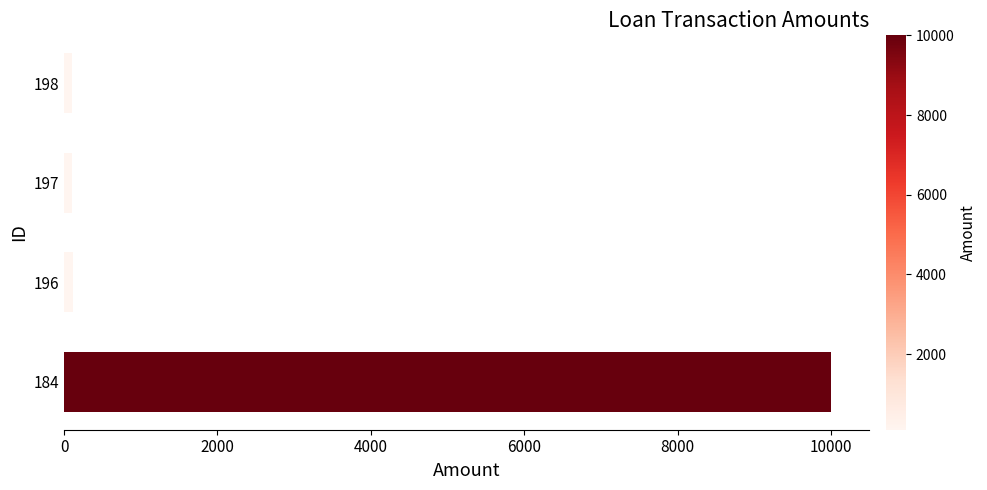

What is the value of the 4th bar from the top?

10000.0